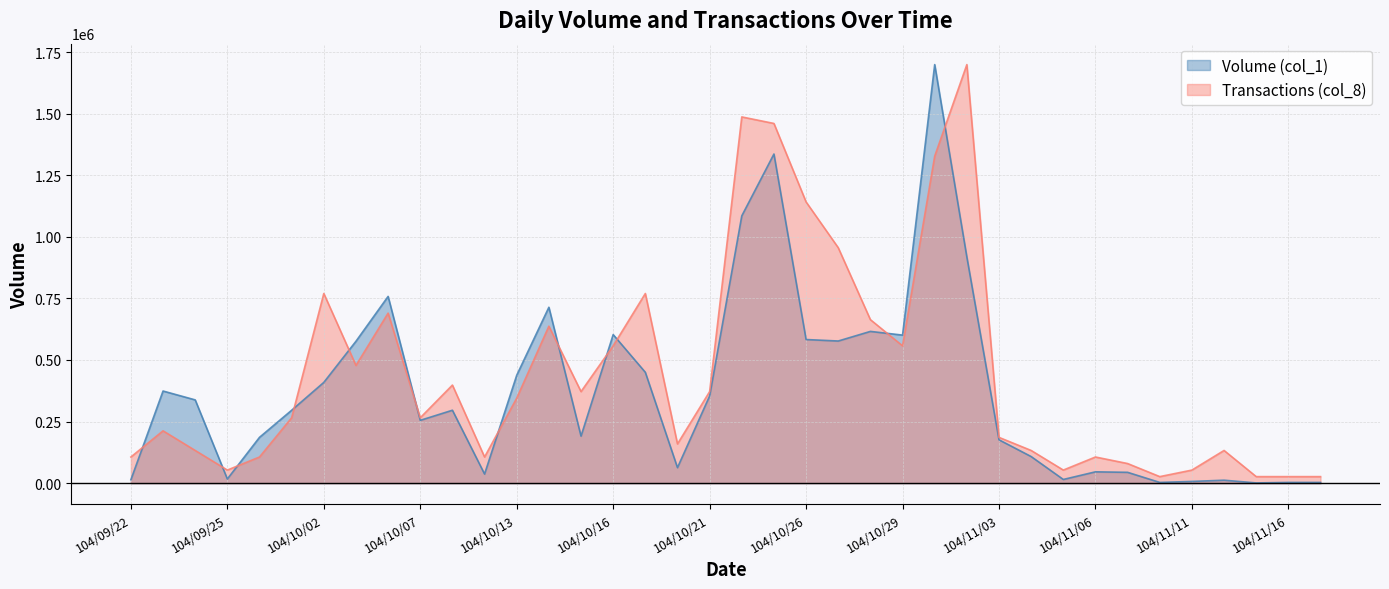

Which series has the largest total across all categories?

Transactions (col_8)